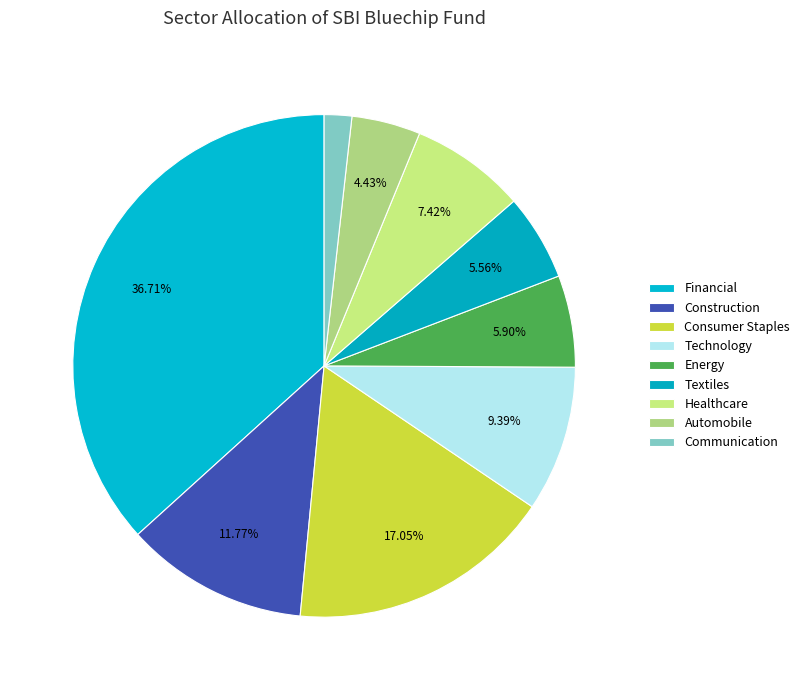

How many slices are in this pie chart?

9